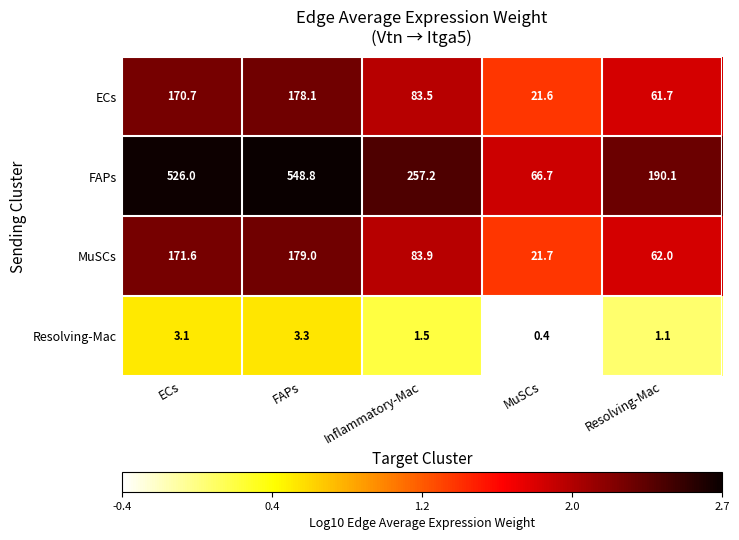

Which label corresponds to the largest value in the chart?

FAPs